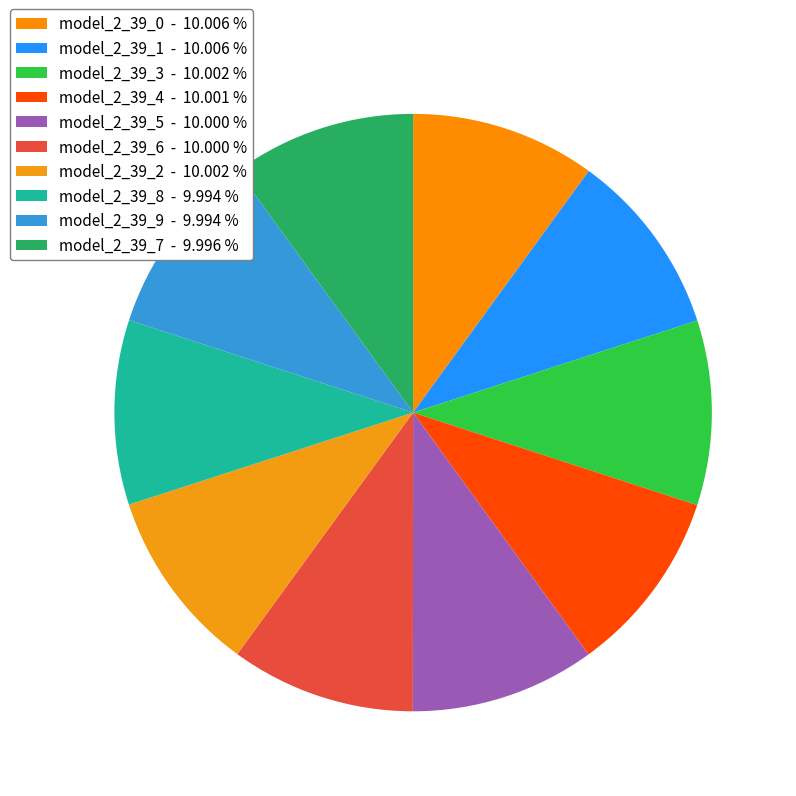

Does model_2_39_0 account for over 50% of the chart?

No